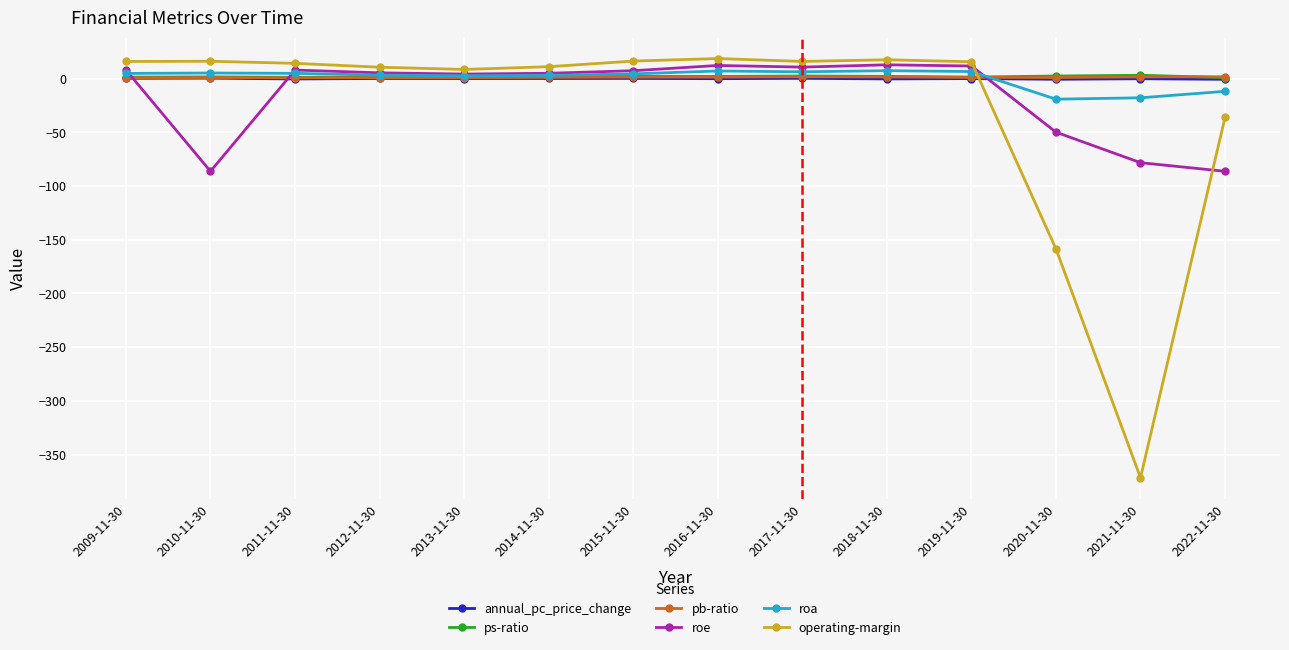

Which series has the largest range (max minus min)?

operating-margin